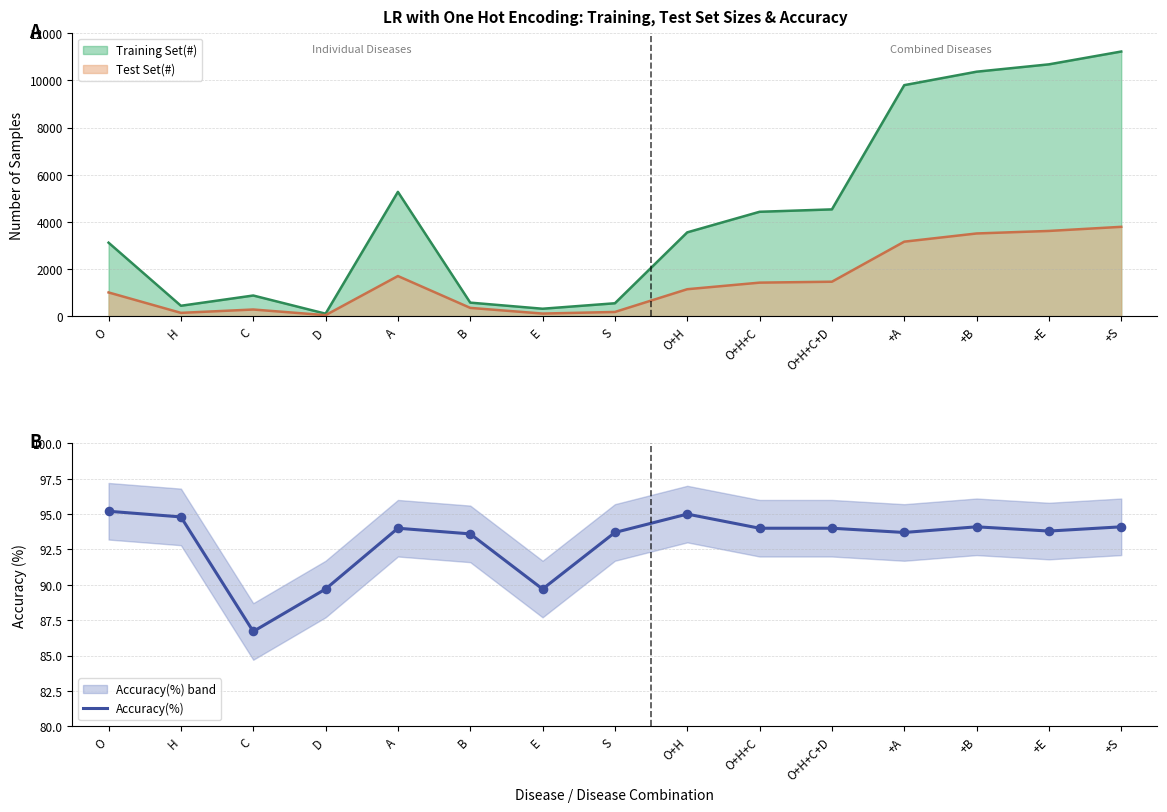

Approximately how many times larger is the value at D compared to +S?

1.0